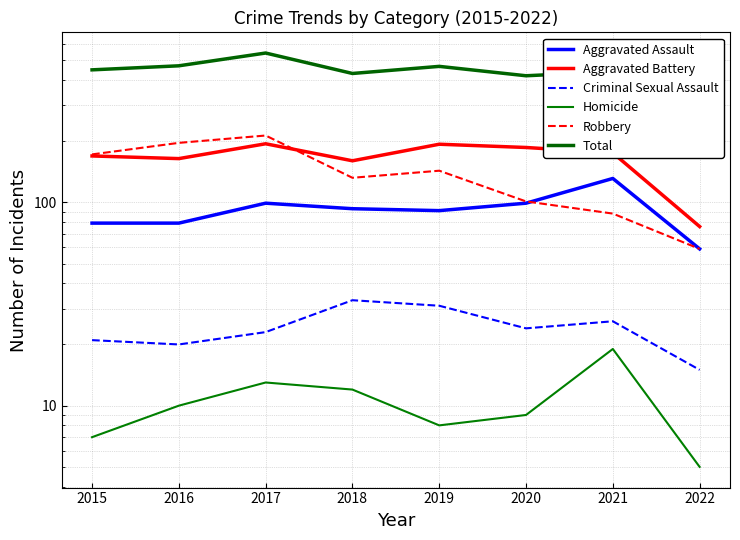

What is the spread (max minus min) of values at 2018?

418